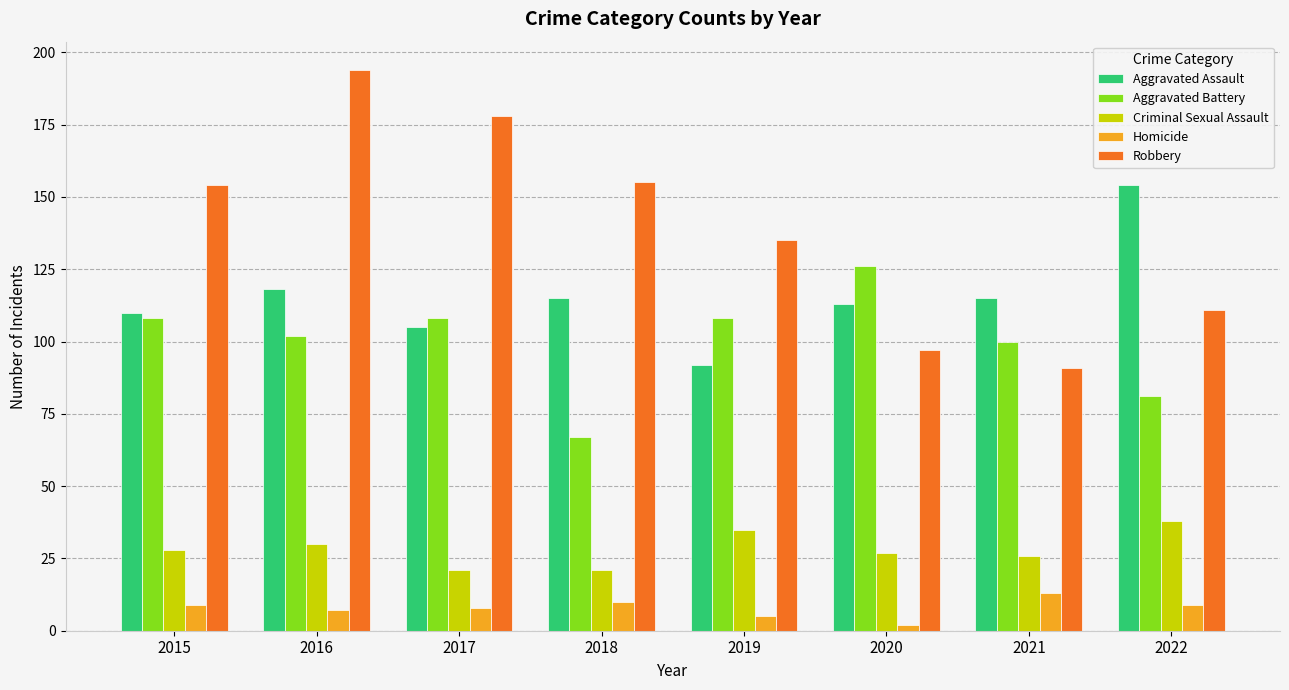

What is the average value of the Aggravated Battery series?

100